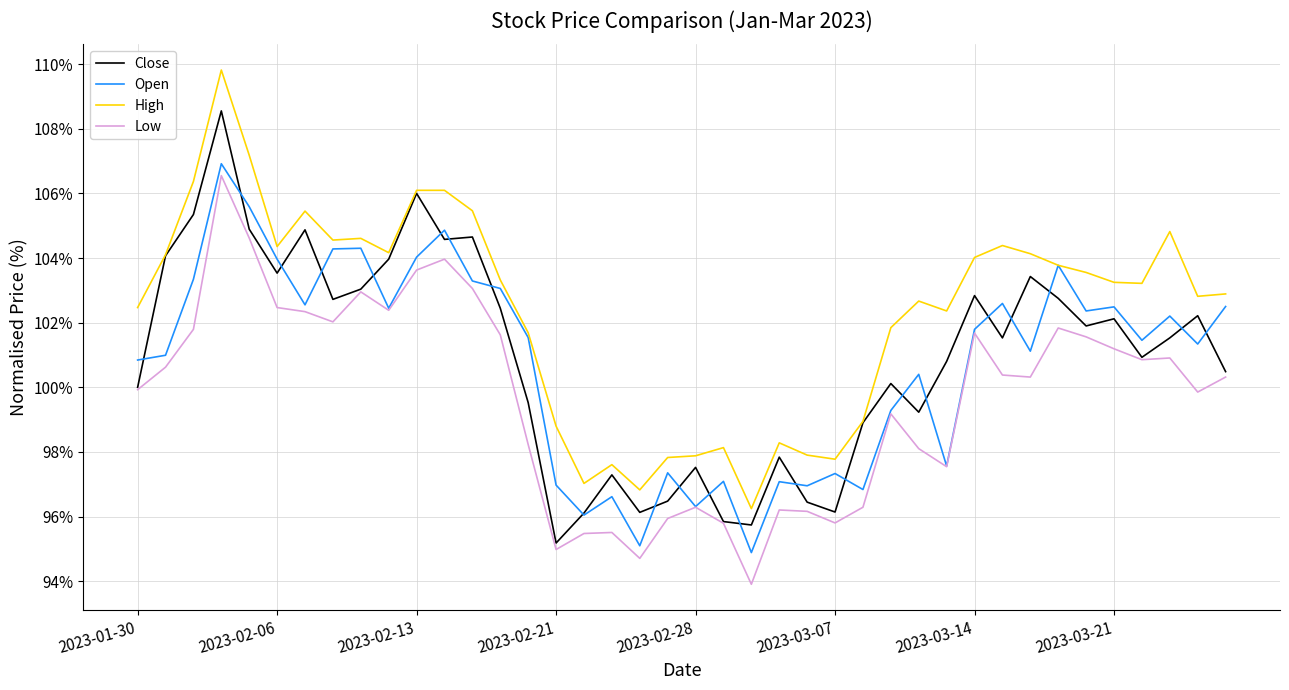

True or false: High and Low intersect in this chart.

False